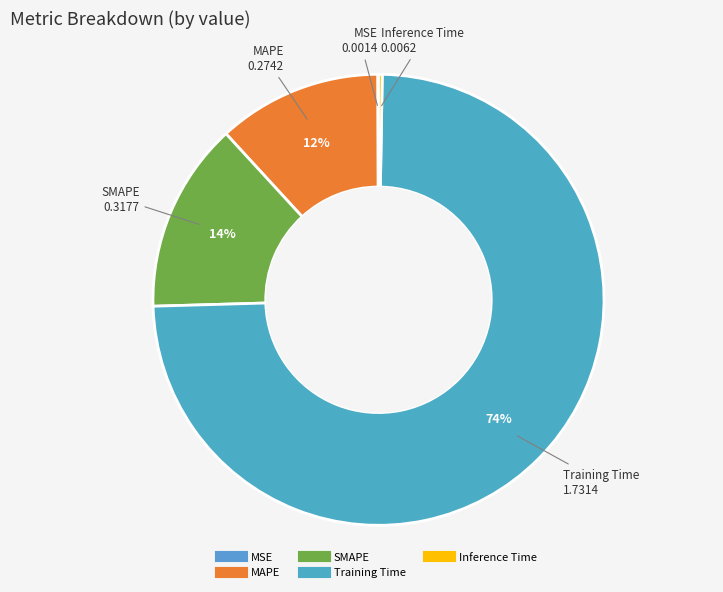

Does MAPE account for over 50% of the chart?

No